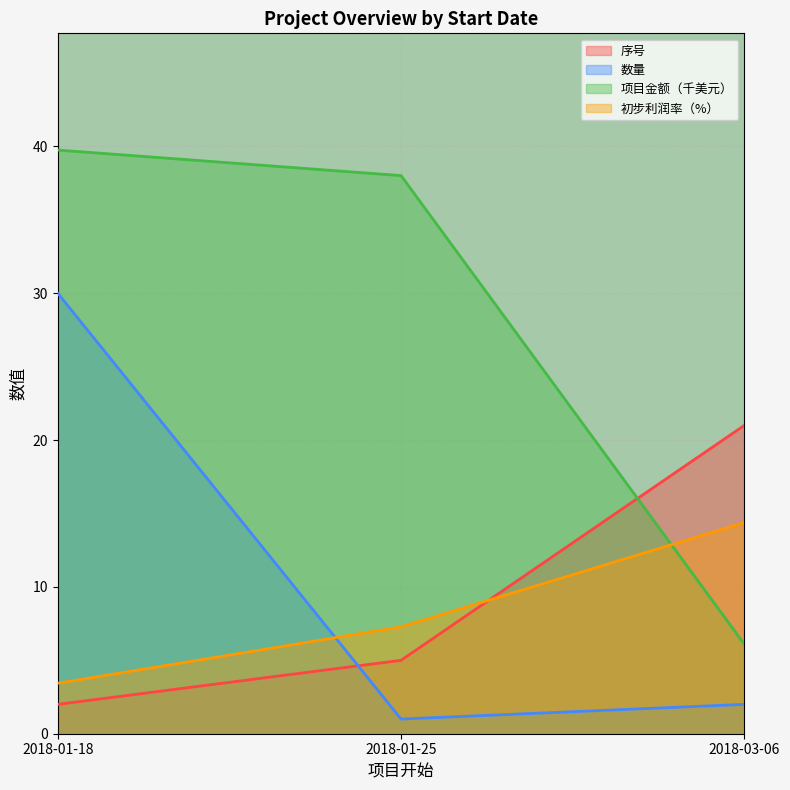

The 项目金额（美元） series shows 8.7 at 2018-03-06. True or false?

False